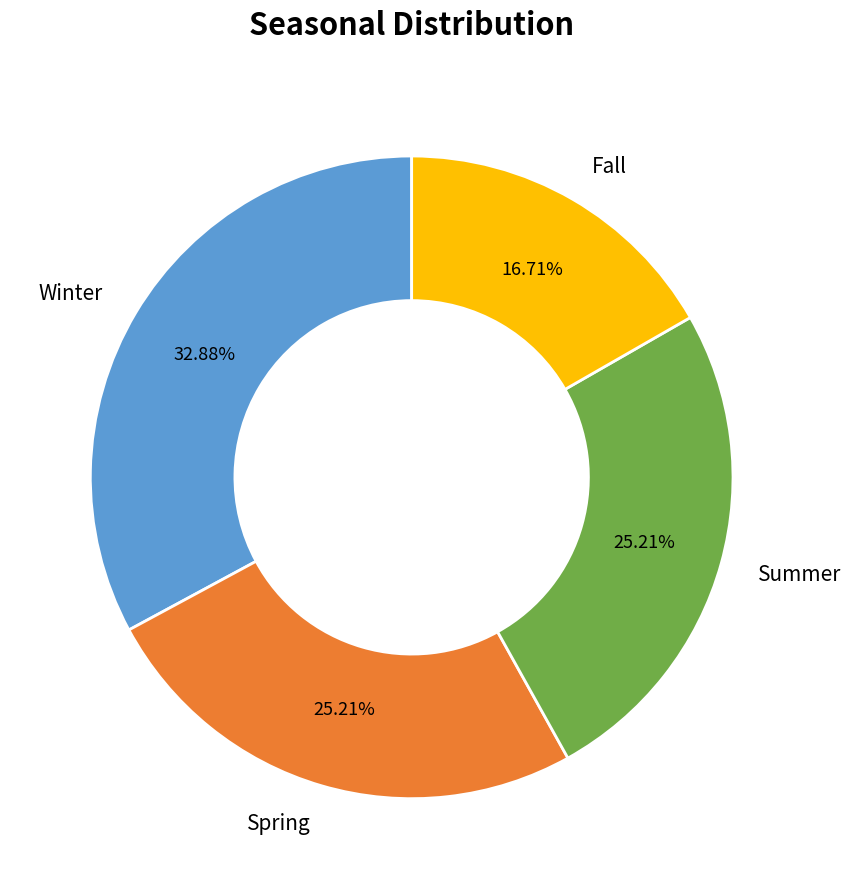

To the nearest percent, what is the difference between the largest and smallest slice percentages?

16%